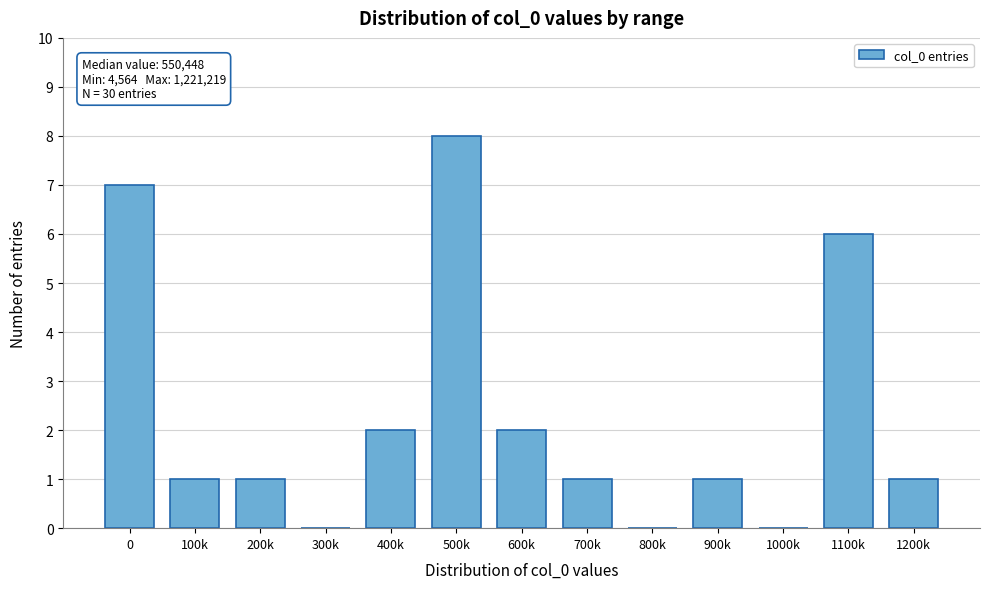

Reading left to right, list all the values displayed in this chart.

0=7	100k=1	200k=1	300k=0	400k=2	500k=8	600k=2	700k=1	800k=0	900k=1	1000k=0	1100k=6	1200k=1